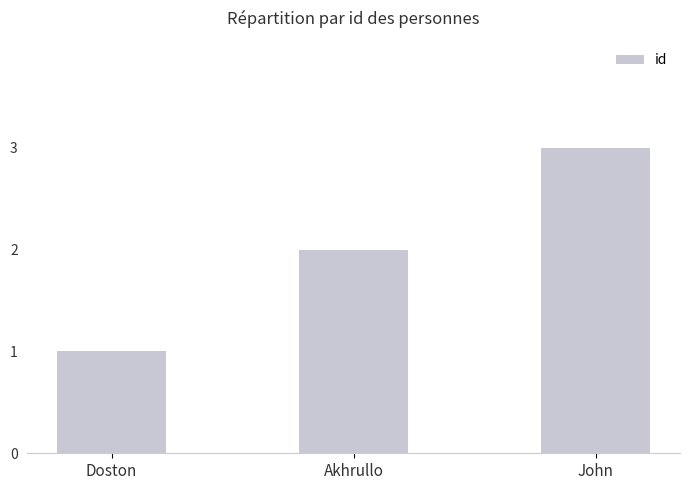

True or false: the data shows 0 at Doston.

False